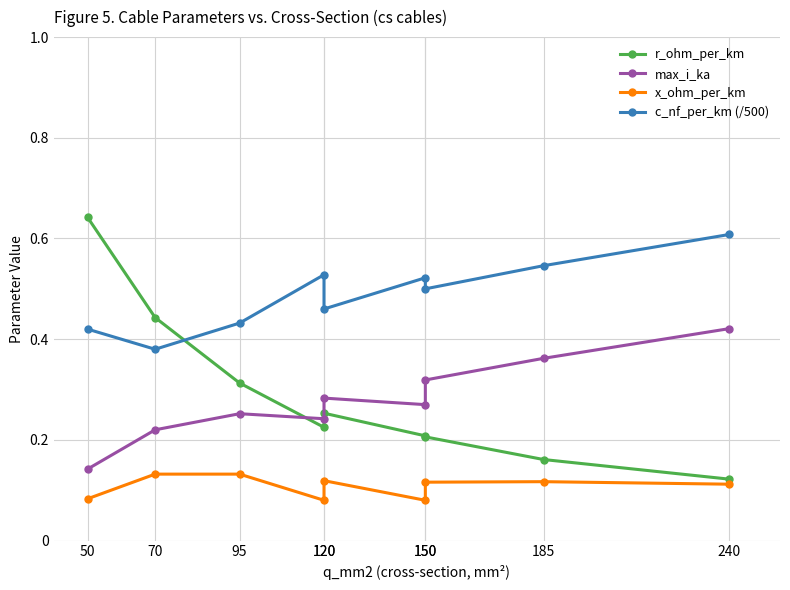

True or false: max_i_ka has a value of 0.4 at 240.

True